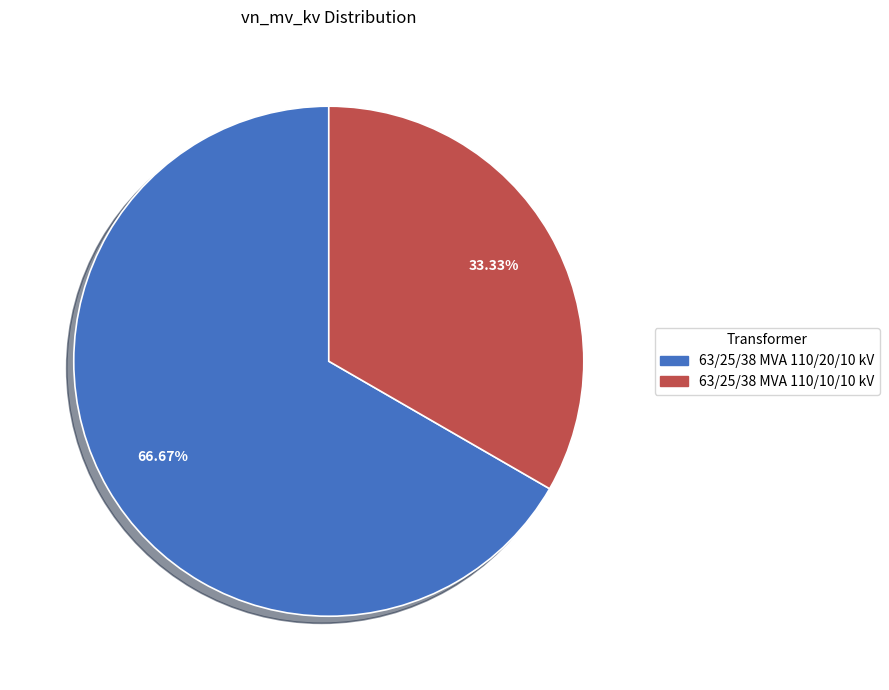

Rank the categories by value from lowest to highest.

63/25/38 MVA 110/10/10 kV, 63/25/38 MVA 110/20/10 kV